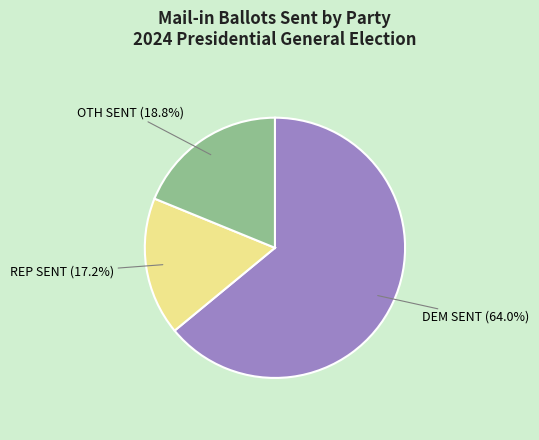

Does any single category account for the majority?

Yes